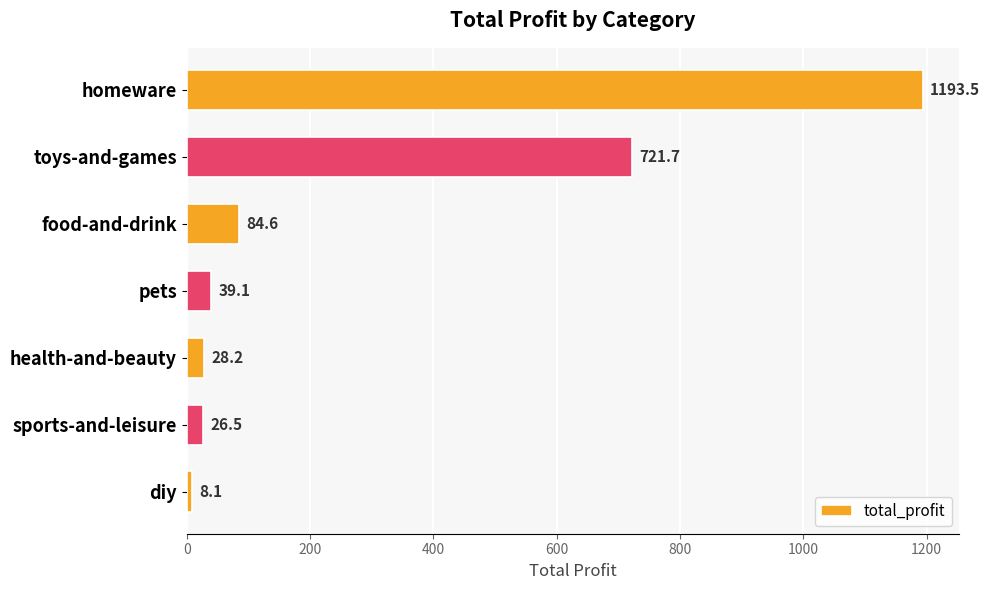

Approximately how many times larger is the value at sports-and-leisure compared to pets?

0.7